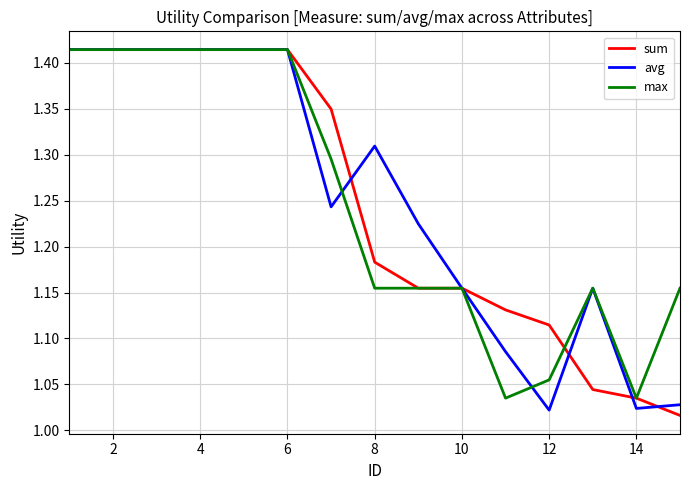

Reading left to right, transcribe all the data shown in this chart.

sum: 1.4	1.4	1.4	1.4	1.4	1.4	1.3	1.2	1.2	1.2	1.1	1.1	1.0	1.0	1.0
avg: 1.4	1.4	1.4	1.4	1.4	1.4	1.2	1.3	1.2	1.2	1.1	1.0	1.2	1.0	1.0
max: 1.4	1.4	1.4	1.4	1.4	1.4	1.3	1.2	1.2	1.2	1.0	1.1	1.2	1.0	1.2